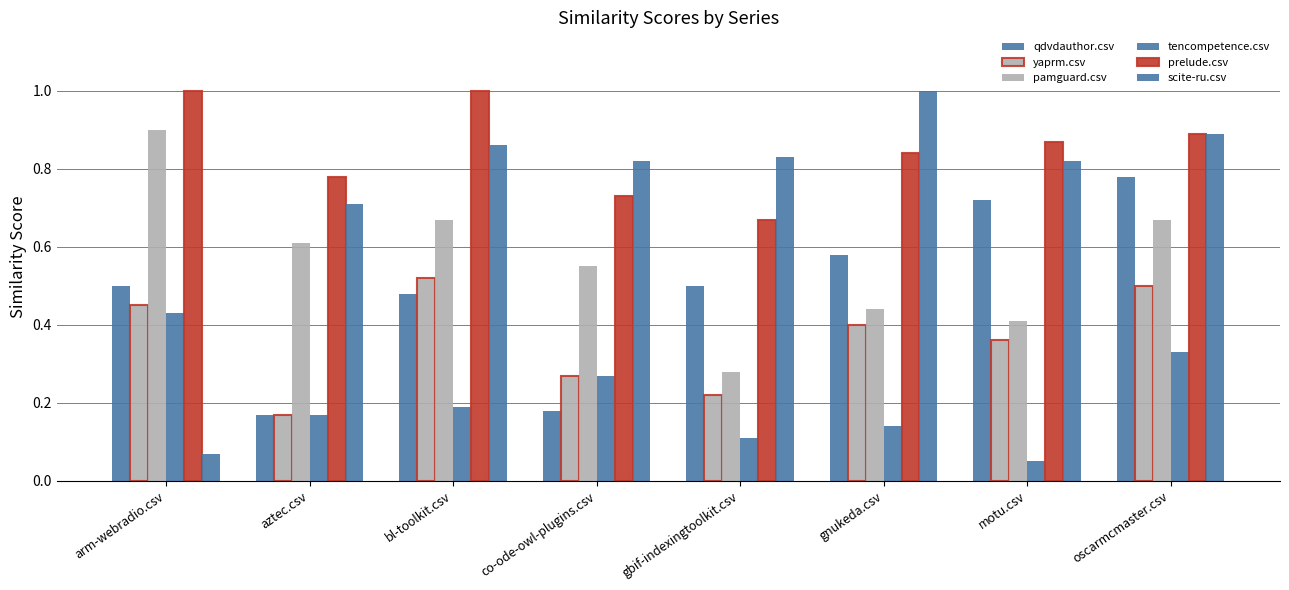

At which label is tencompetence.csv closest to 0?

motu.csv